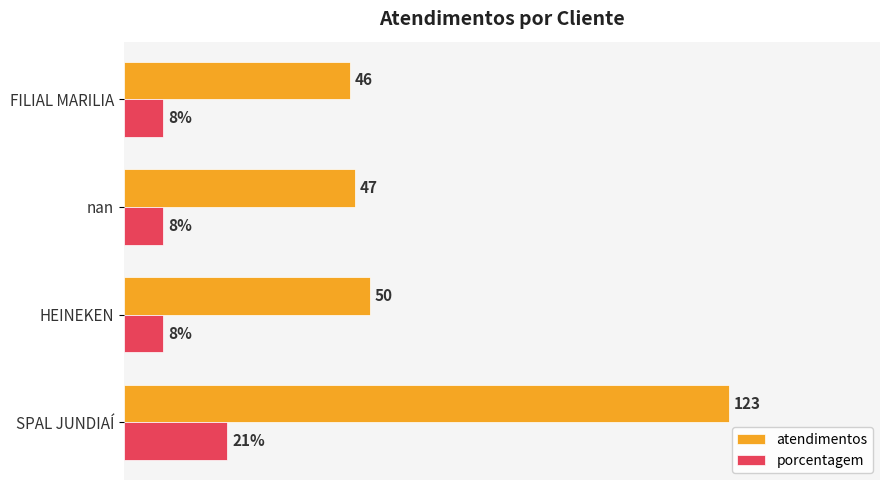

Is the value of atendimentos at HEINEKEN greater than the value of porcentagem at nan?

Yes